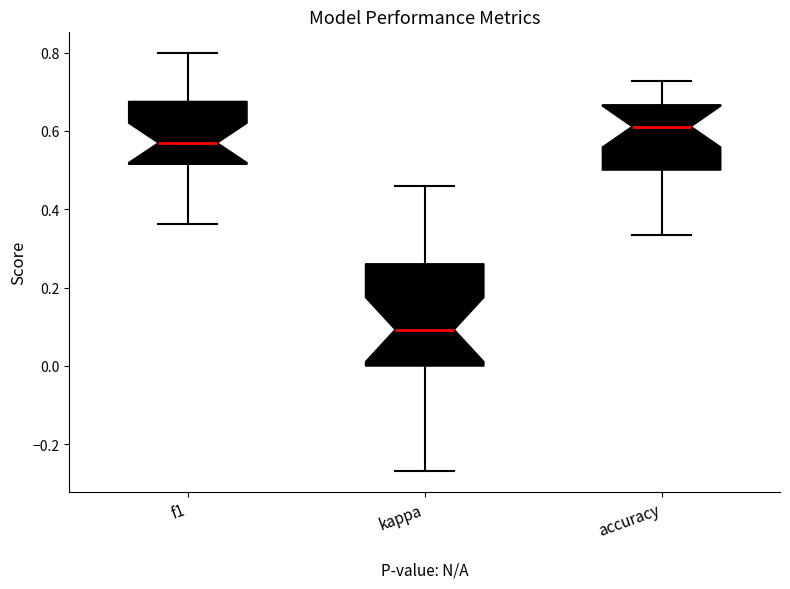

Comparing the boxes themselves (not the whiskers), which one is the tallest?

kappa